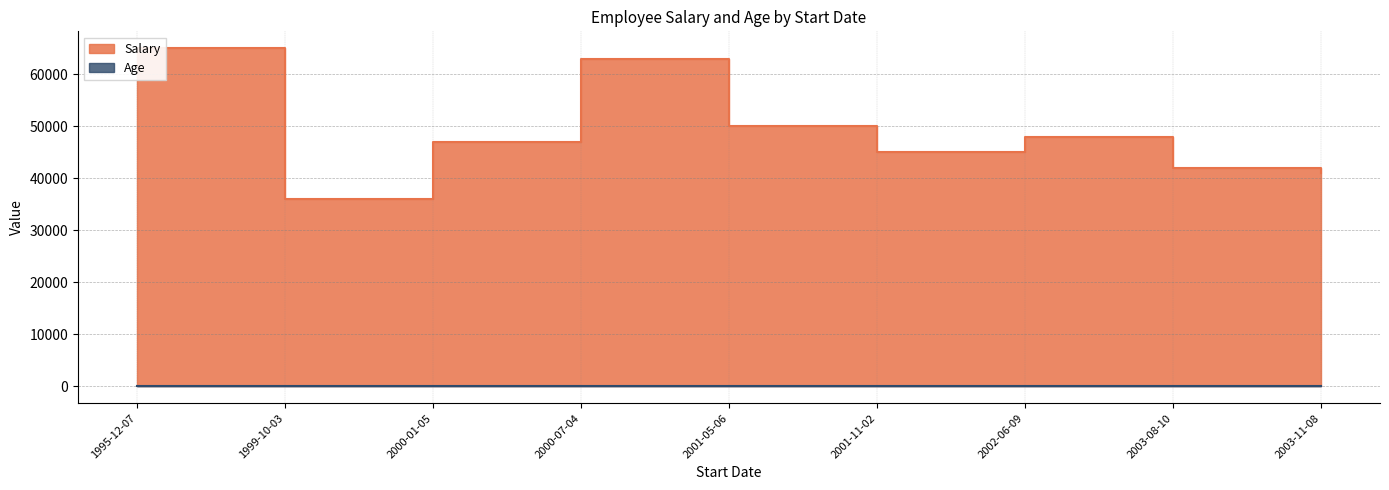

At which label does Age first exceed 31?

1995-12-07